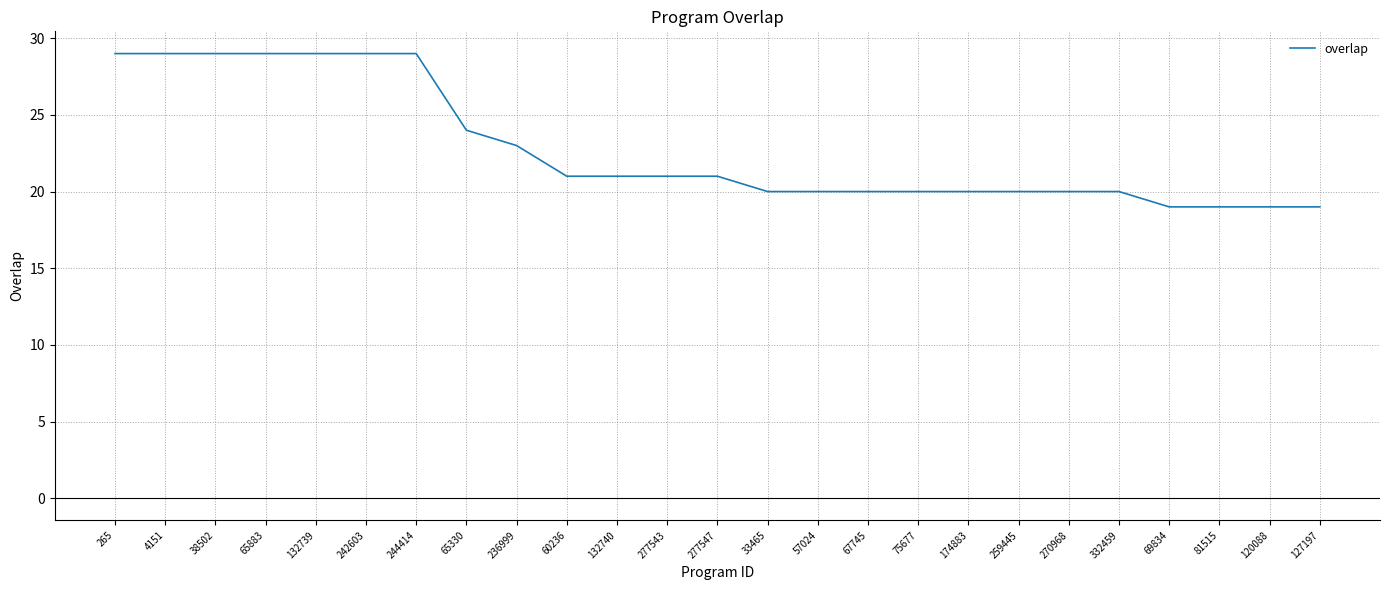

What is the difference between the maximum and minimum values?

10